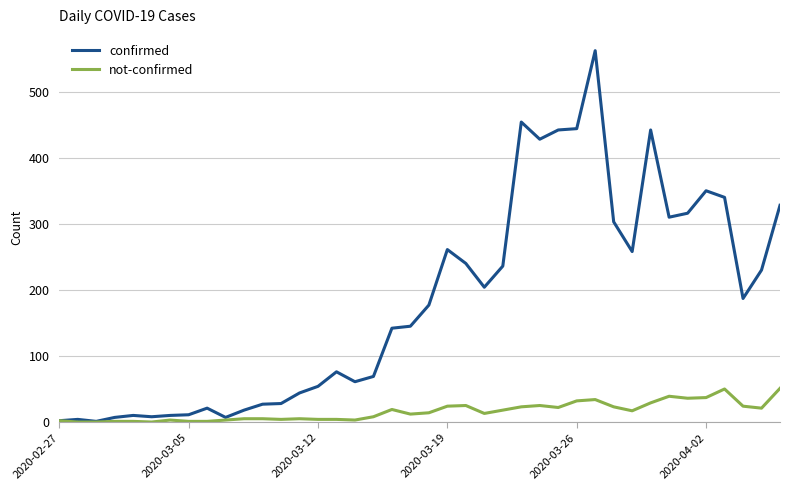

What is the maximum value shown in the chart?

562